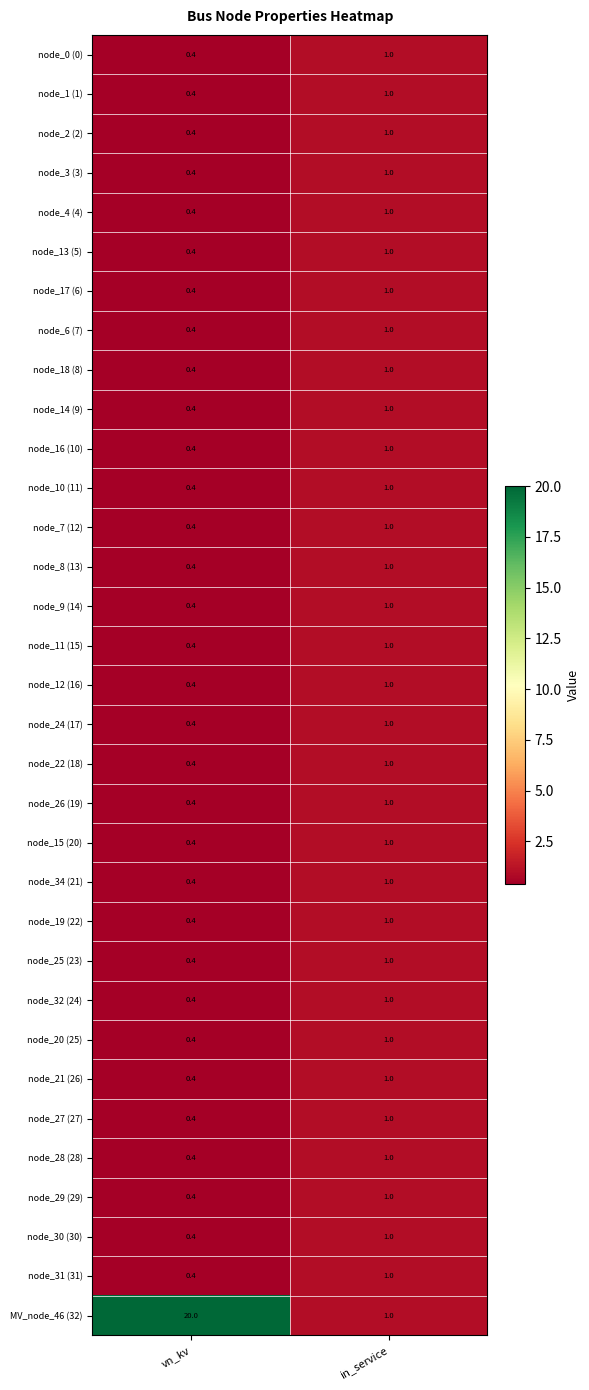

At which label is node_14 (9) closest to 0?

vn_kv